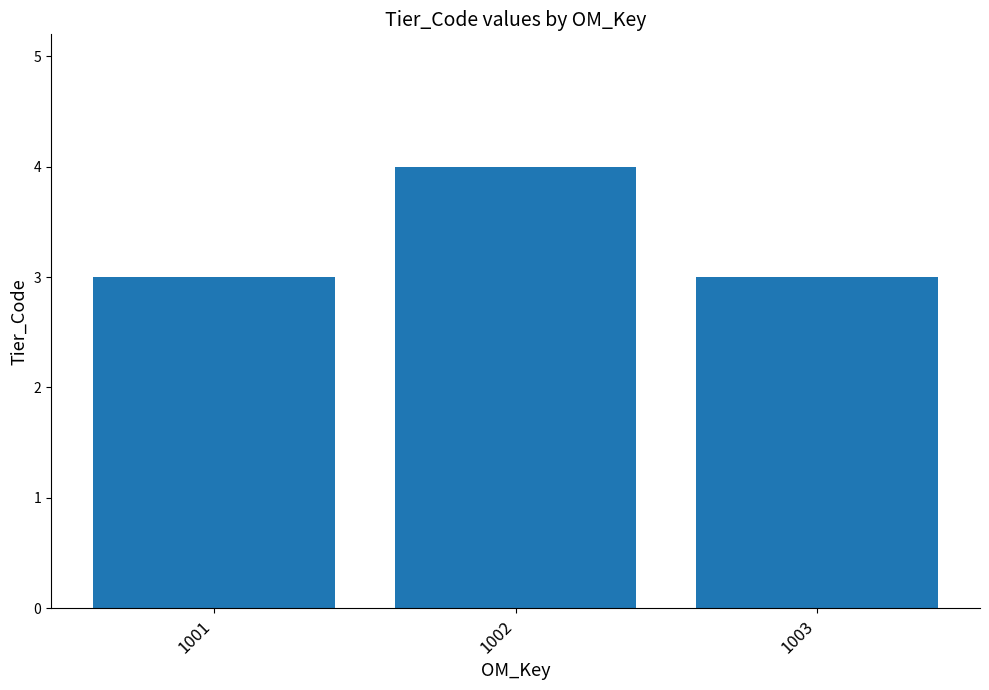

Reading left to right, what are all the values shown in this chart?

1001=3	1002=4	1003=3